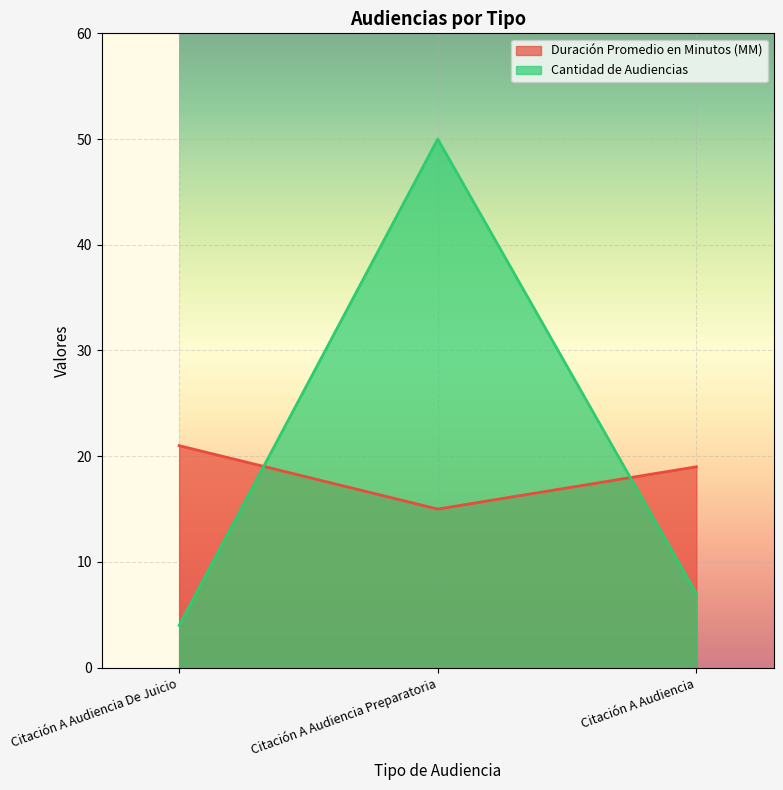

What is the sum of the Cantidad de Audiencias values at Citación A Audiencia De Juicio and Citación A Audiencia Preparatoria?

54